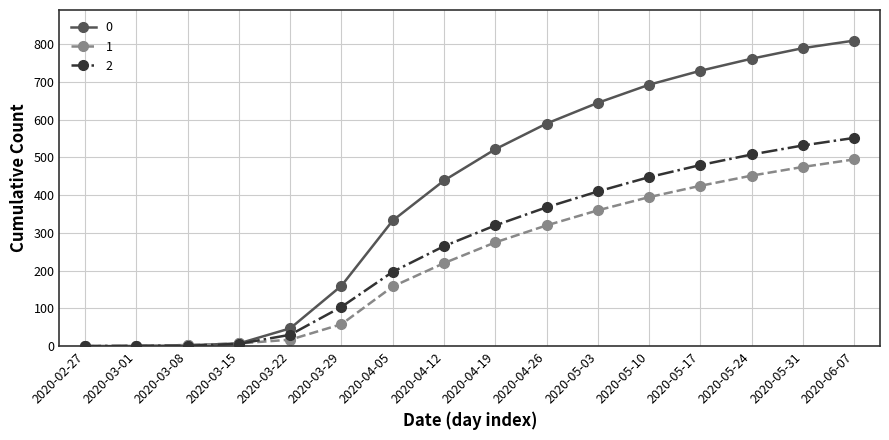

What is the sum of all 2 values?

4222